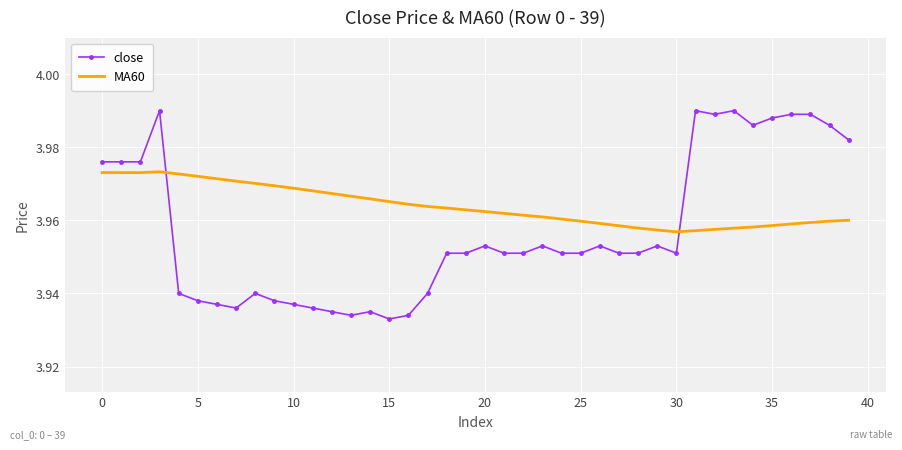

True or false: close and MA60 cross at least once.

True